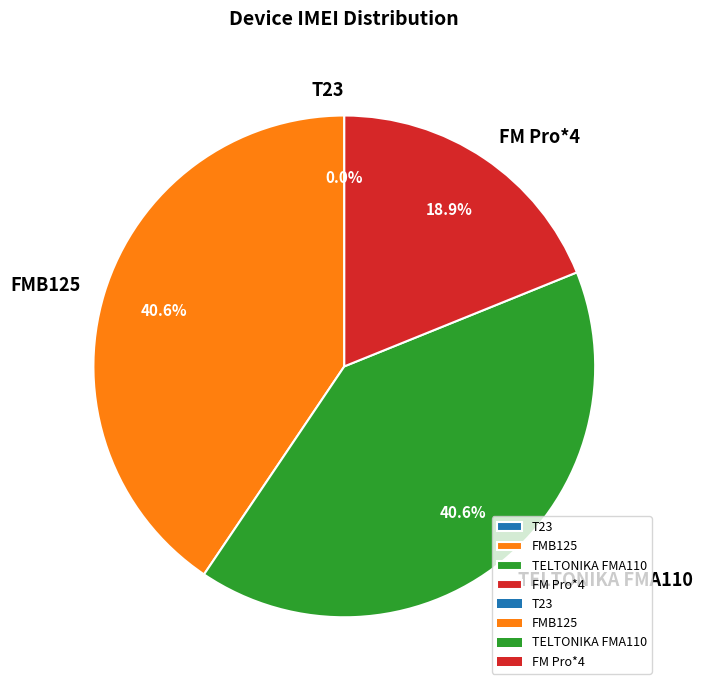

Is there any slice that represents more than half of the pie?

No